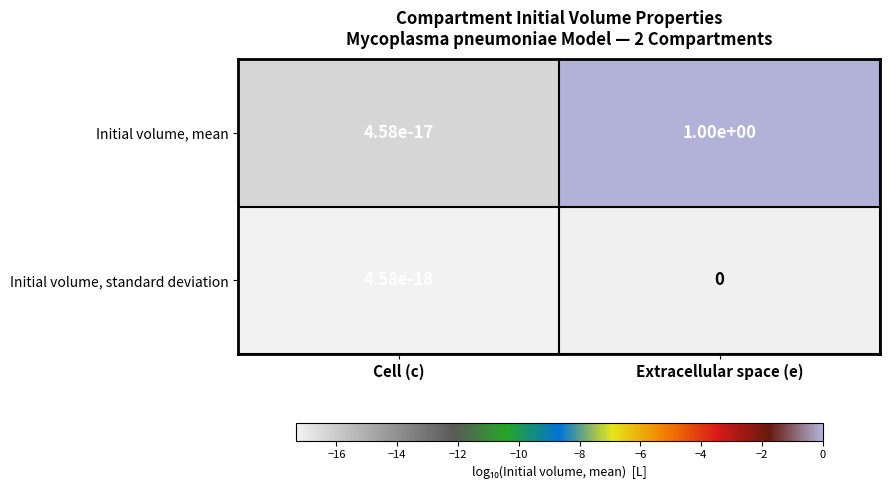

List the labels in order of Initial volume, mean value, largest first.

Extracellular space (e), Cell (c)